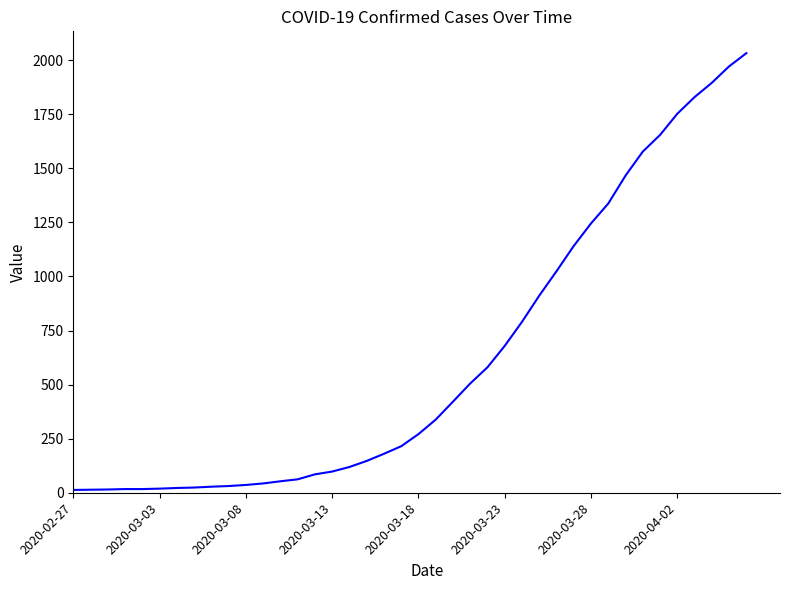

What is the maximum value shown in the chart?

2032